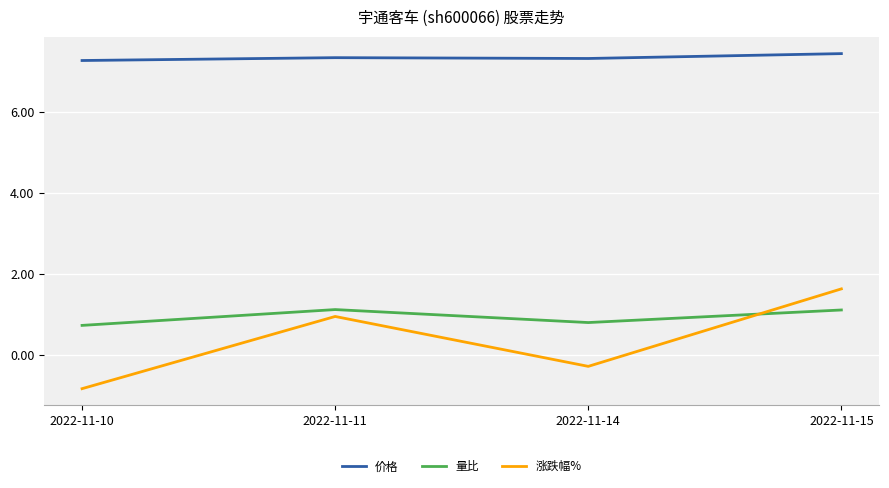

What is the difference between the maximum and minimum values in the 量比 series?

0.4